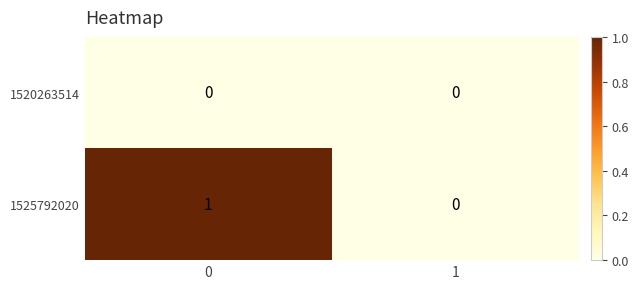

How many series are shown in this chart?

2